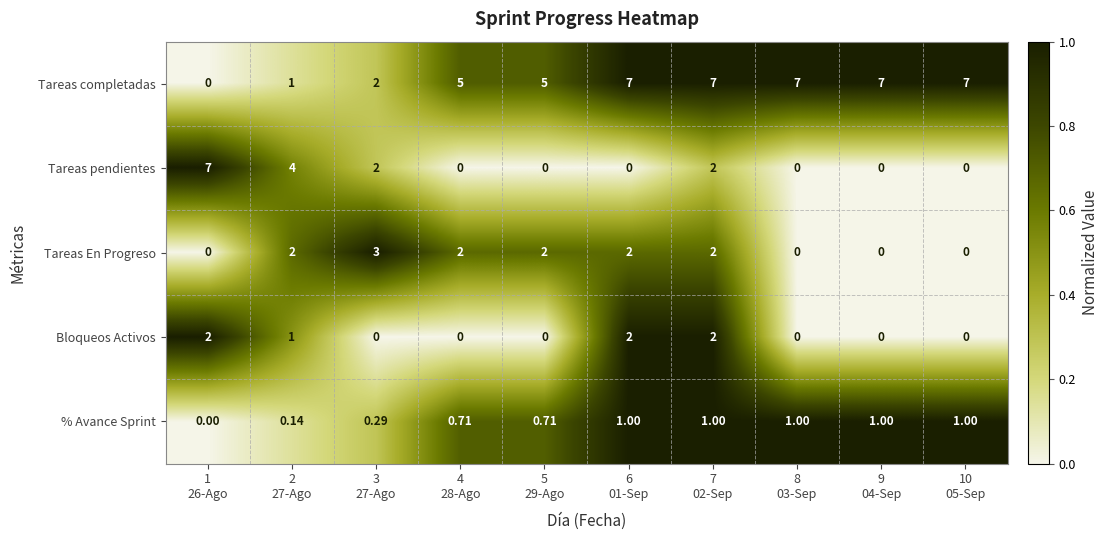

Count the number of data series in this chart.

5